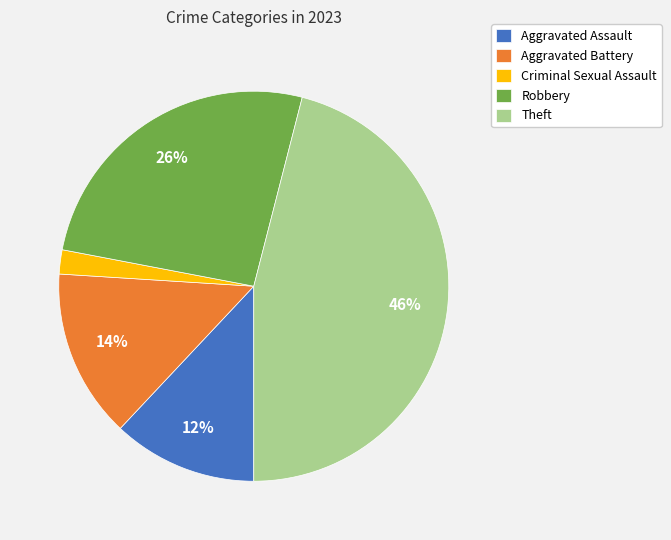

Rank the categories by value from highest to lowest.

Theft, Robbery, Aggravated Battery, Aggravated Assault, Criminal Sexual Assault